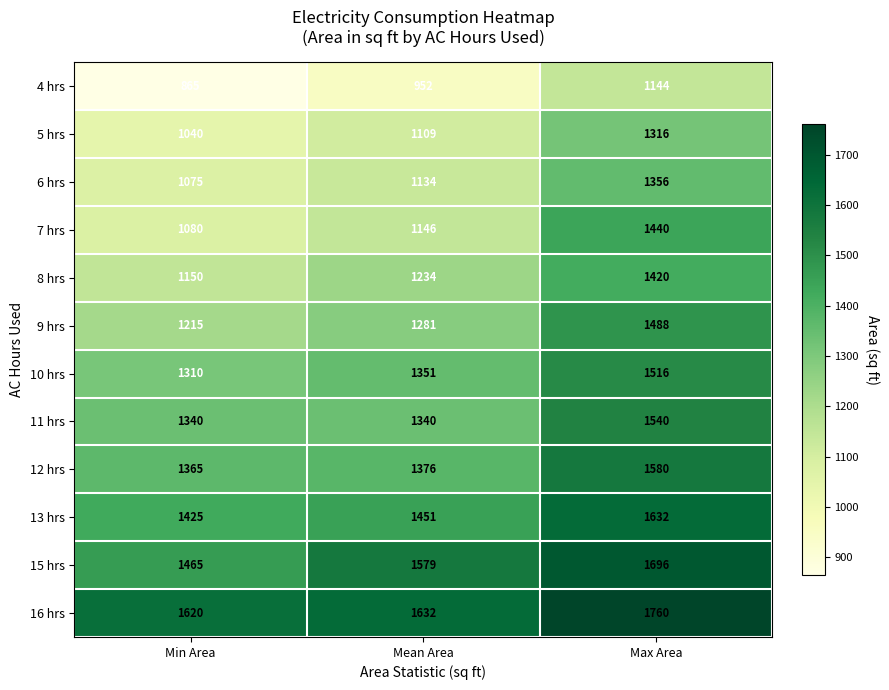

How many categories are shown in the chart?

3